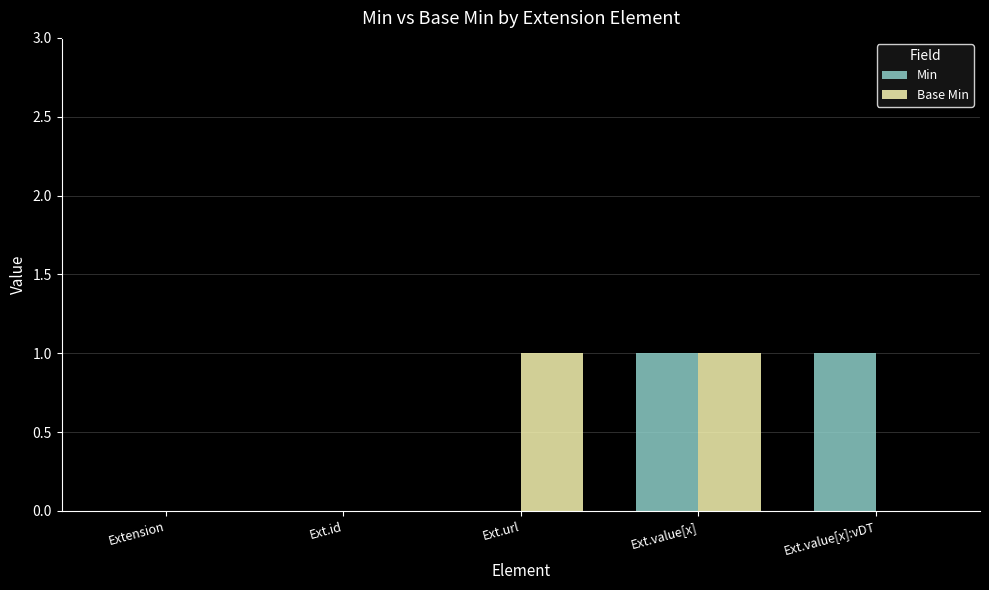

What are all the series names shown in the legend?

Min, Base Min